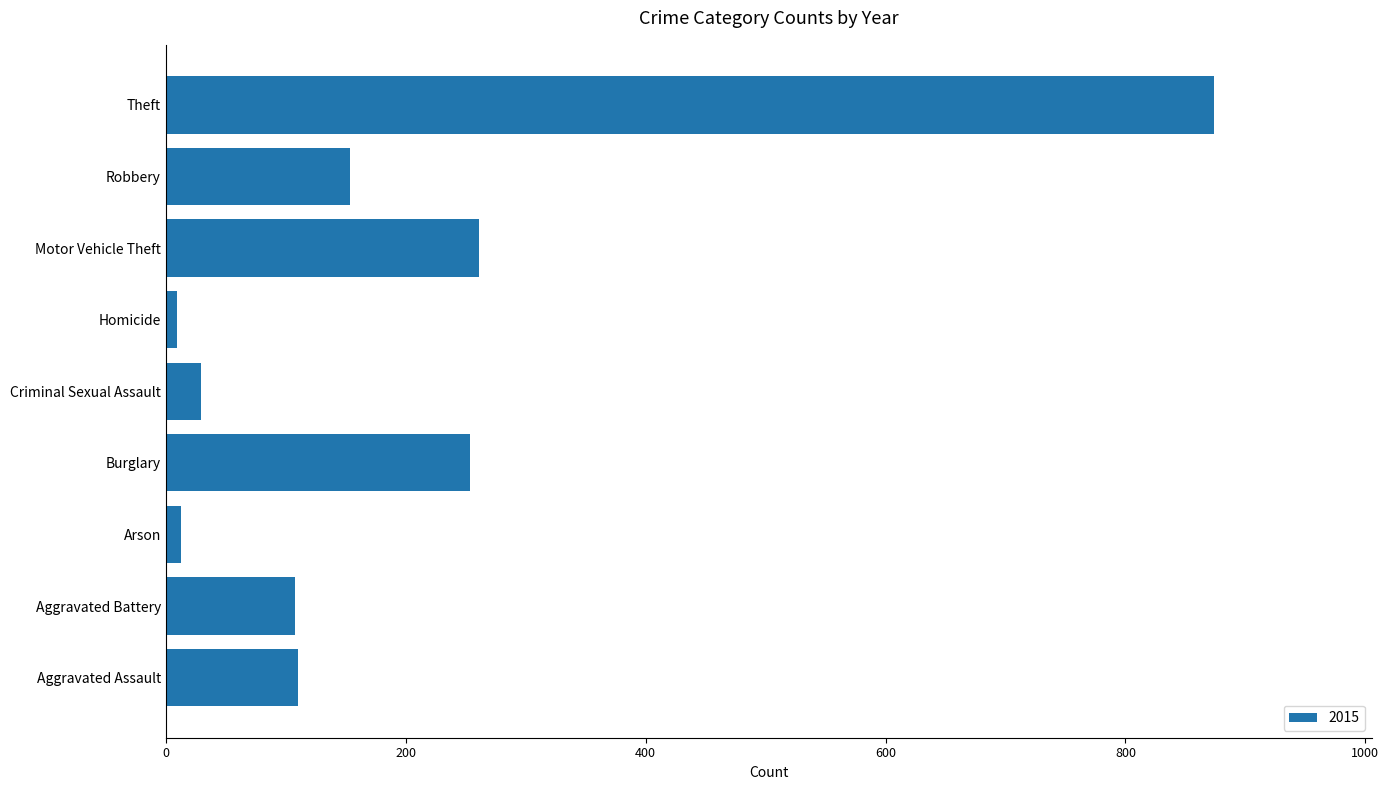

Between Aggravated Assault and Robbery, which is larger?

Robbery